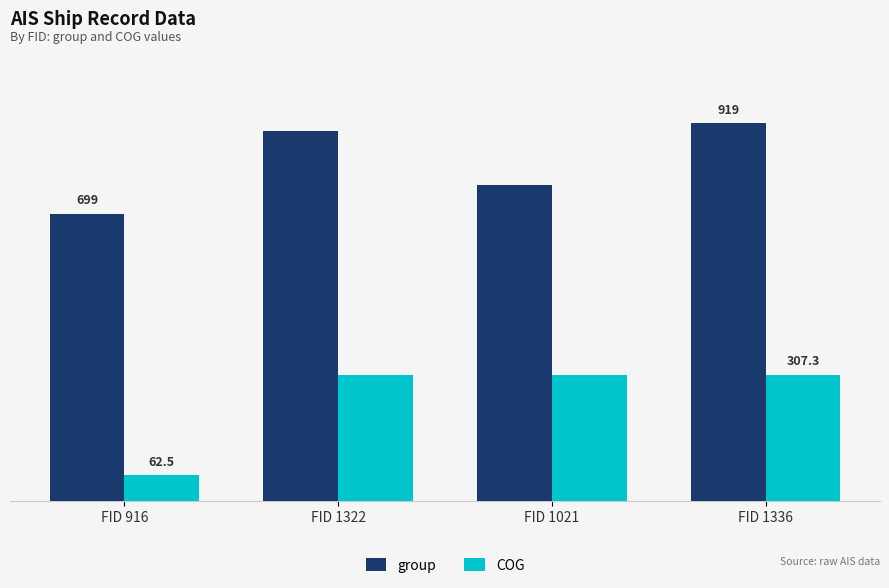

Which label corresponds to the largest value in the chart?

FID 1336